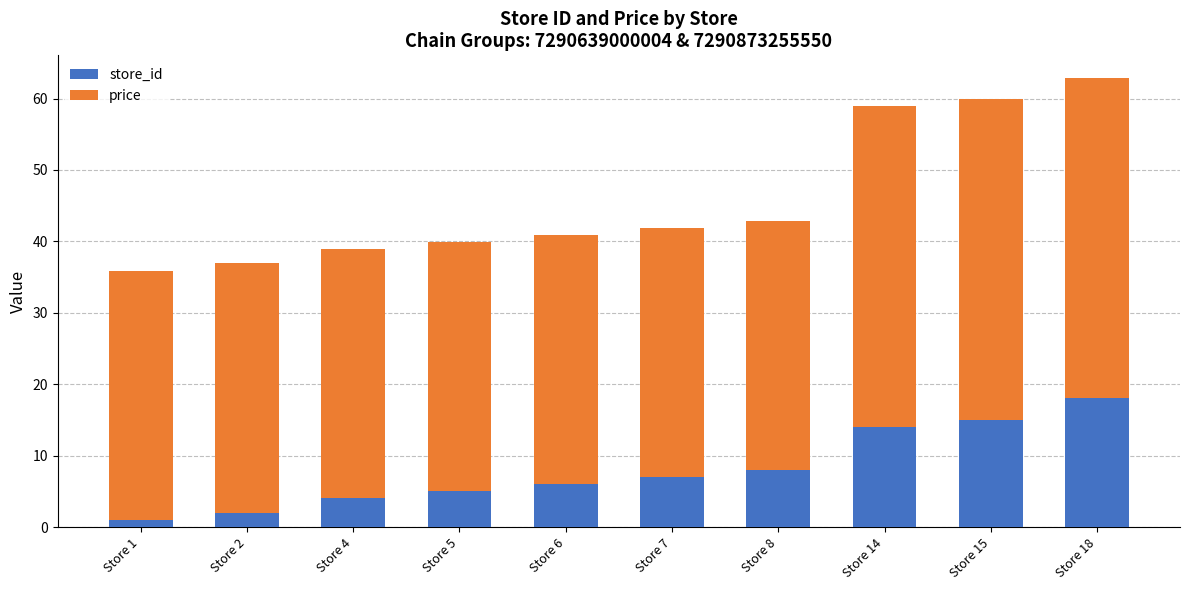

What is the average value of the store_id series?

8.0